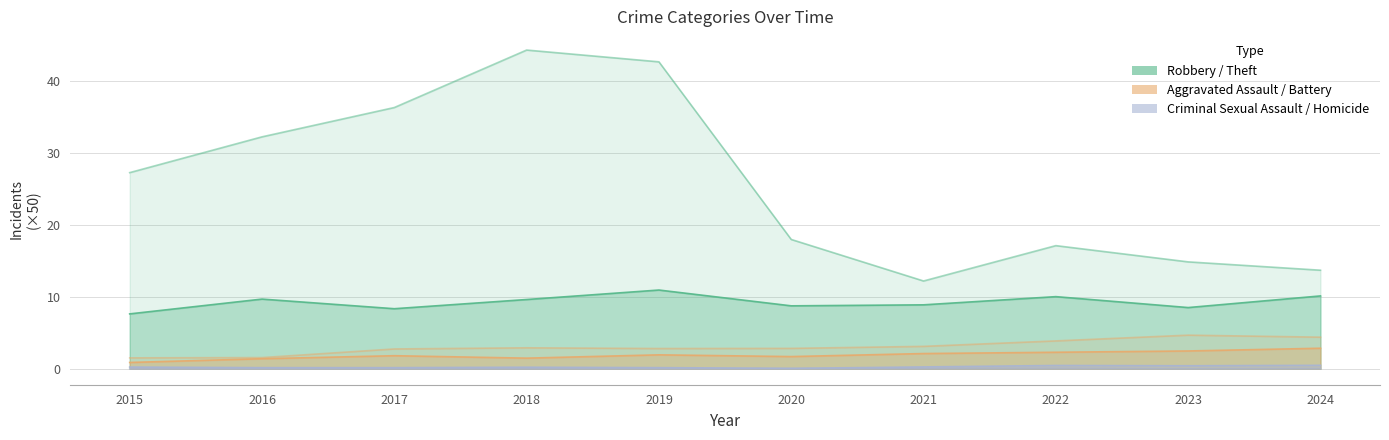

How many distinct data groups are displayed?

6